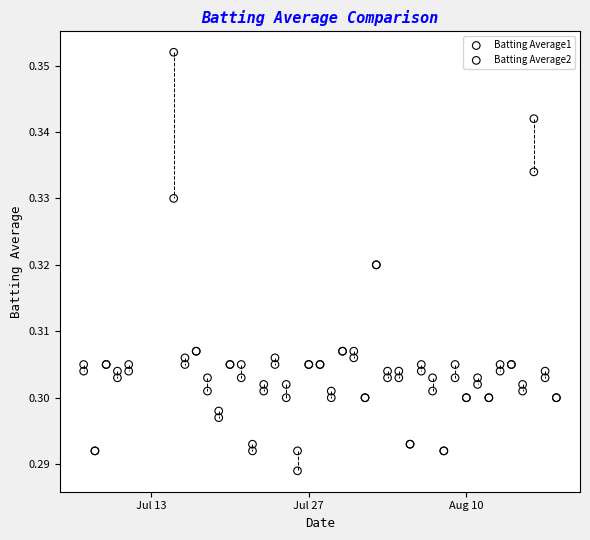

What are all the series names shown in the legend?

Batting Average1, Batting Average2